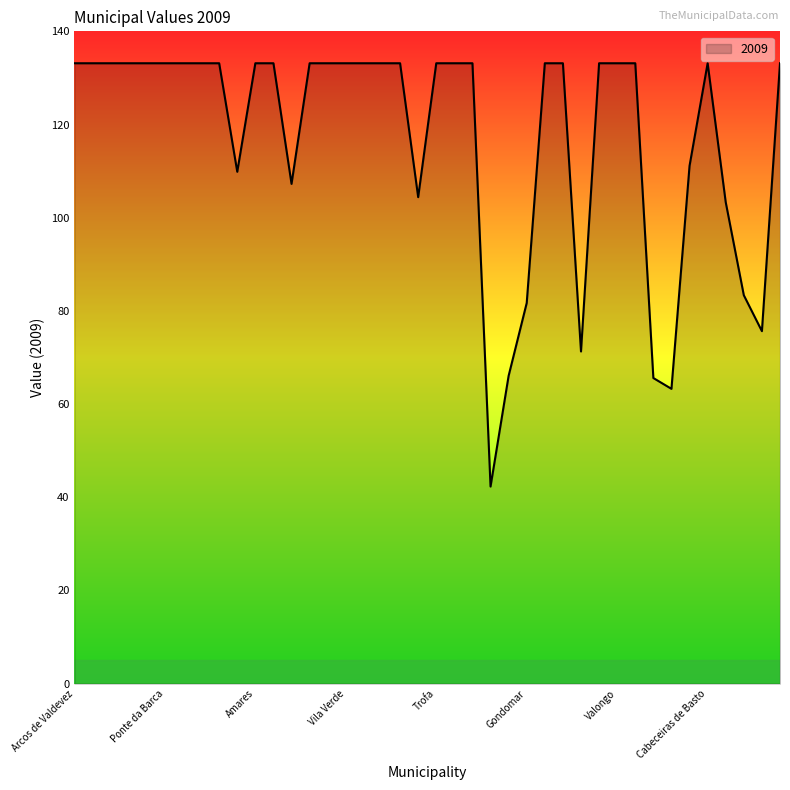

What is the greatest value displayed?

133.2